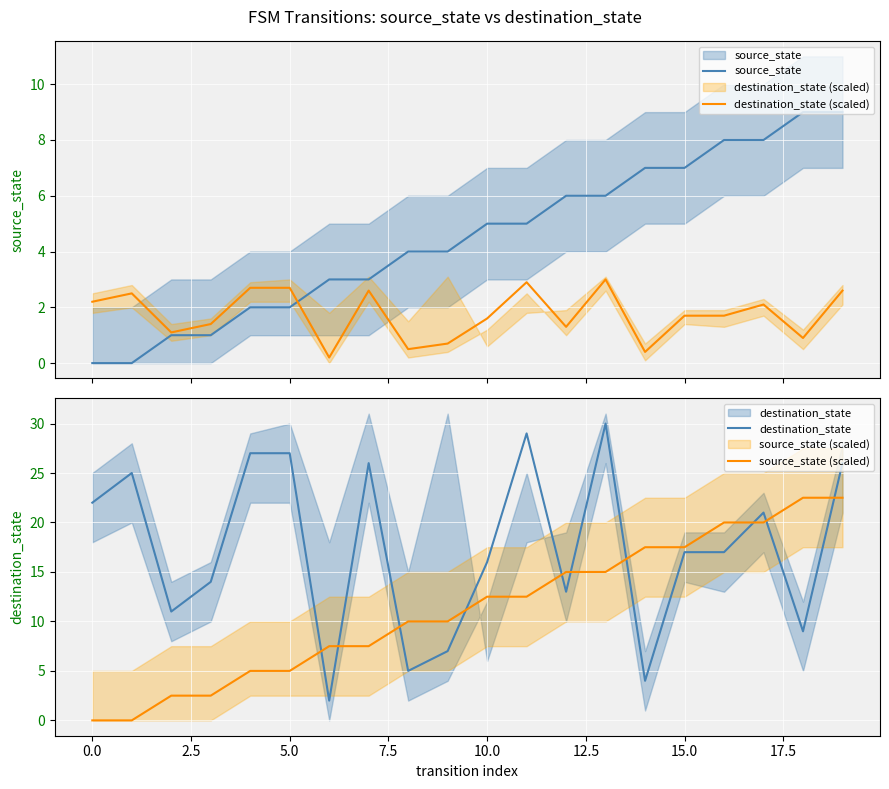

How many values in the destination_state (scaled) series exceed 1?

15